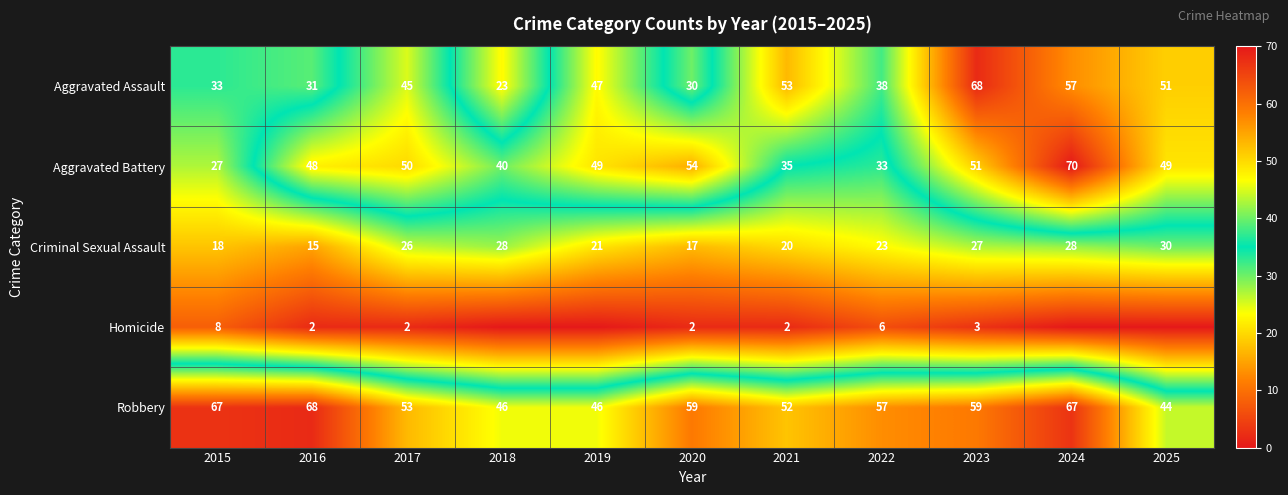

At which category is the sum across all series the highest?

2024